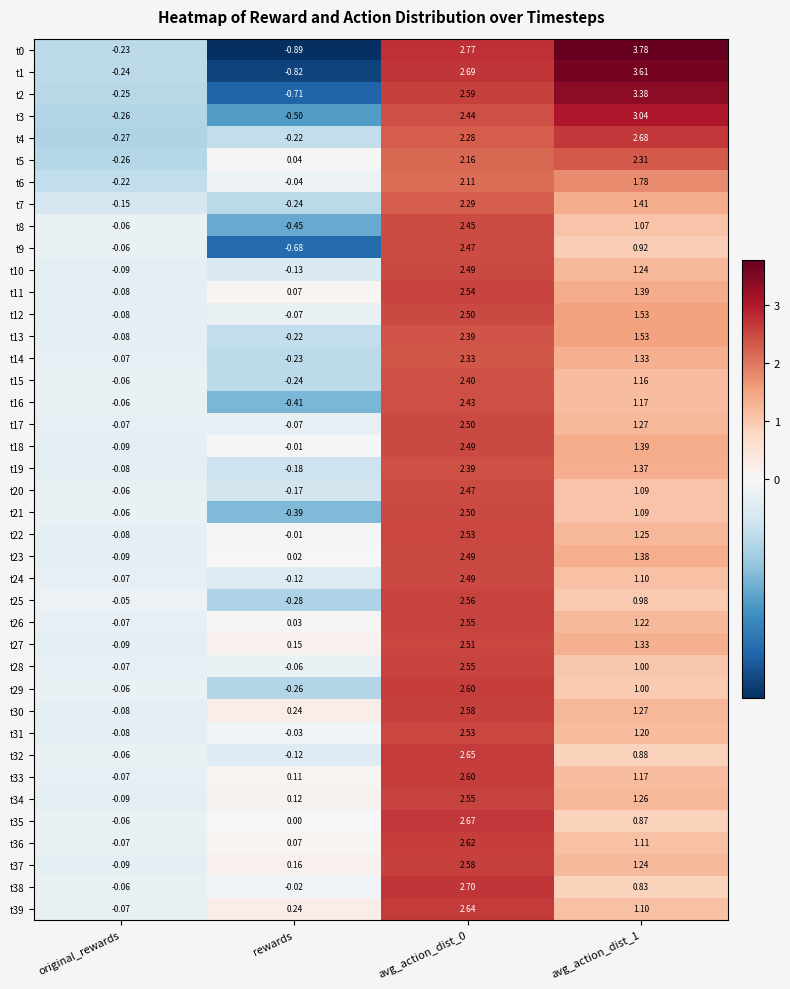

Which label corresponds to the smallest value in the chart?

rewards